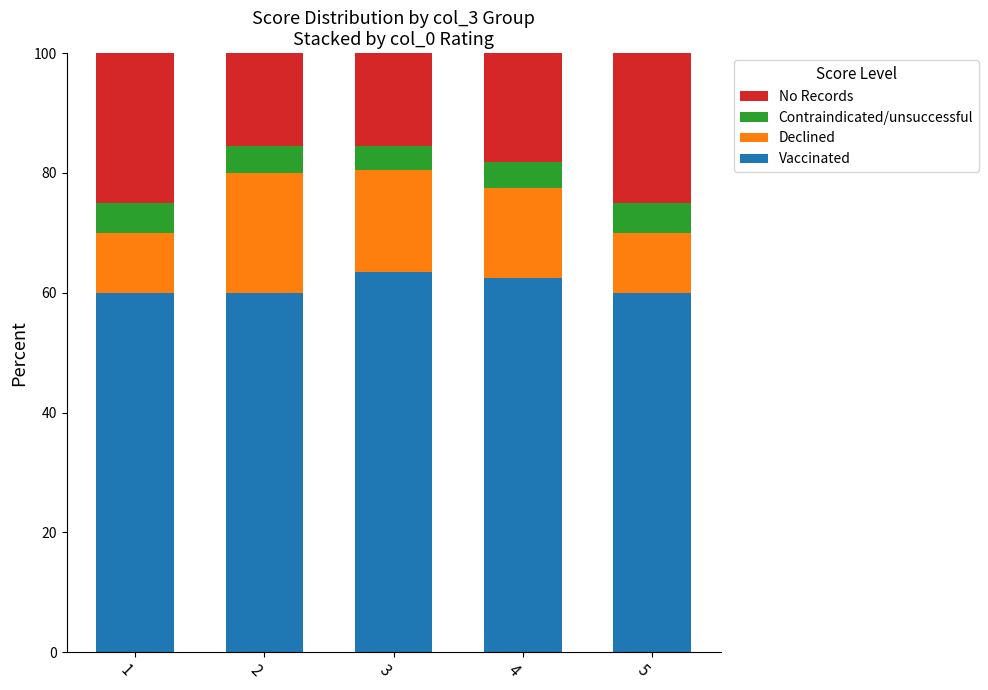

The Vaccinated series shows 19.8 at 3. True or false?

False